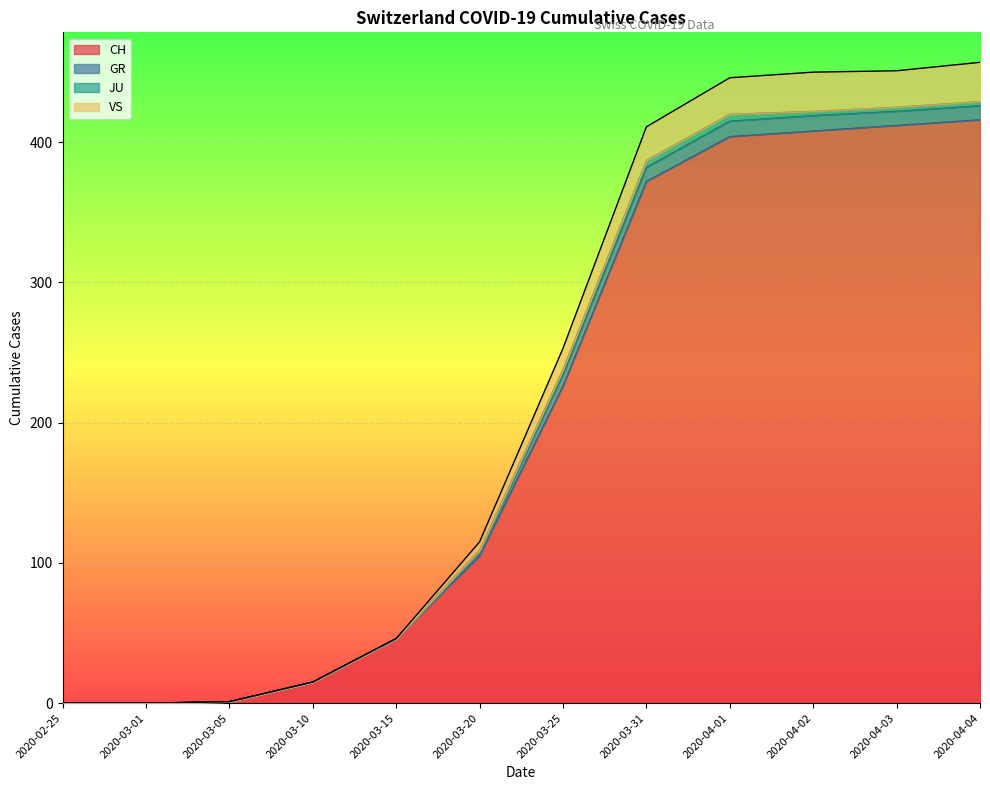

True or false: VS and CH intersect in this chart.

False